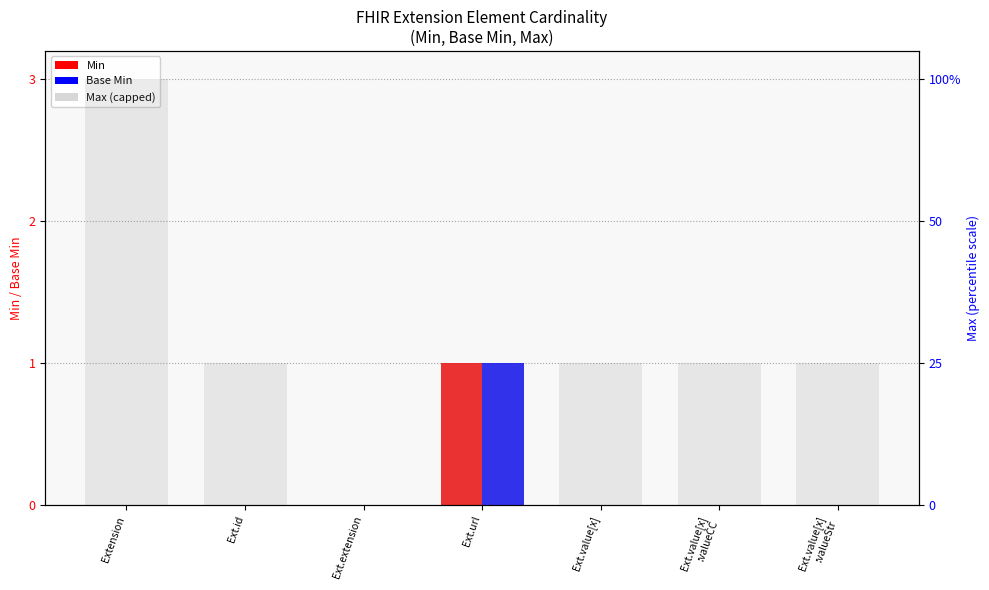

List the series in order of their peak value, lowest first.

Min, Base Min, Max (capped at 3)